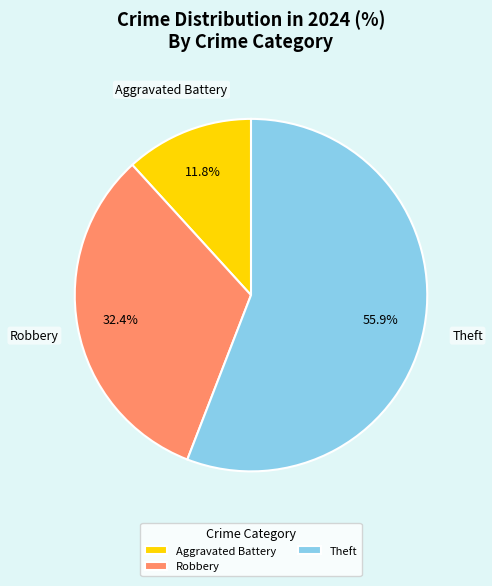

Combined, what portion of the pie is Theft and Aggravated Battery?

67.6%